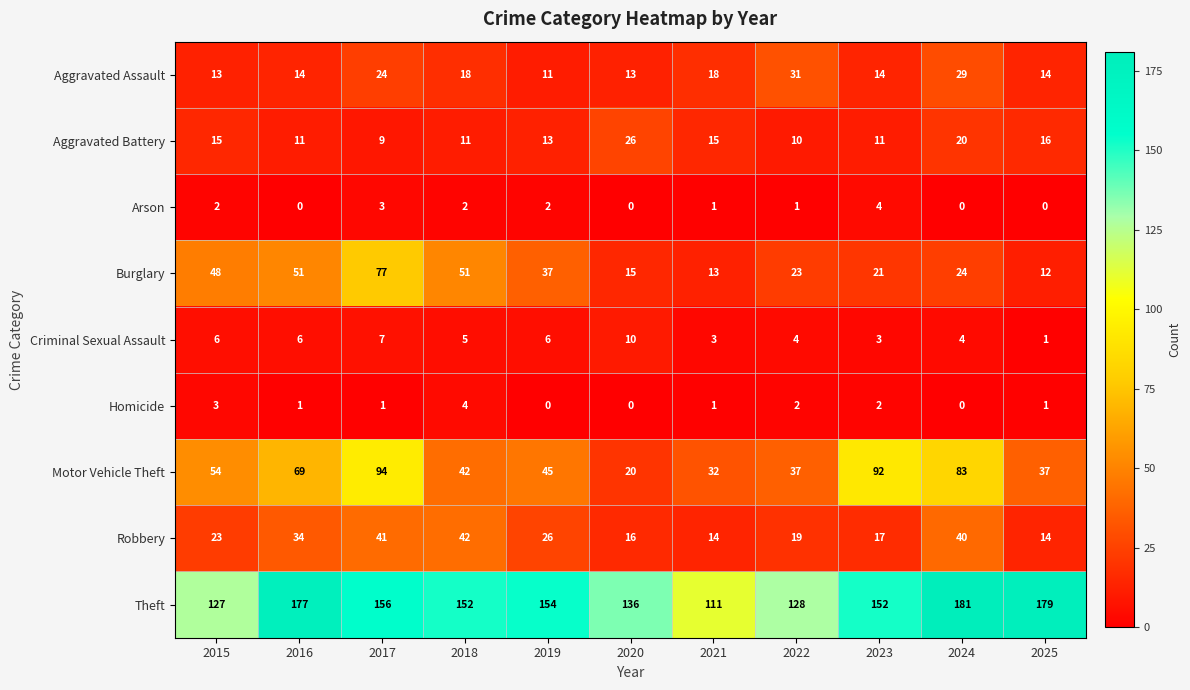

What is the sum of all Burglary values?

372